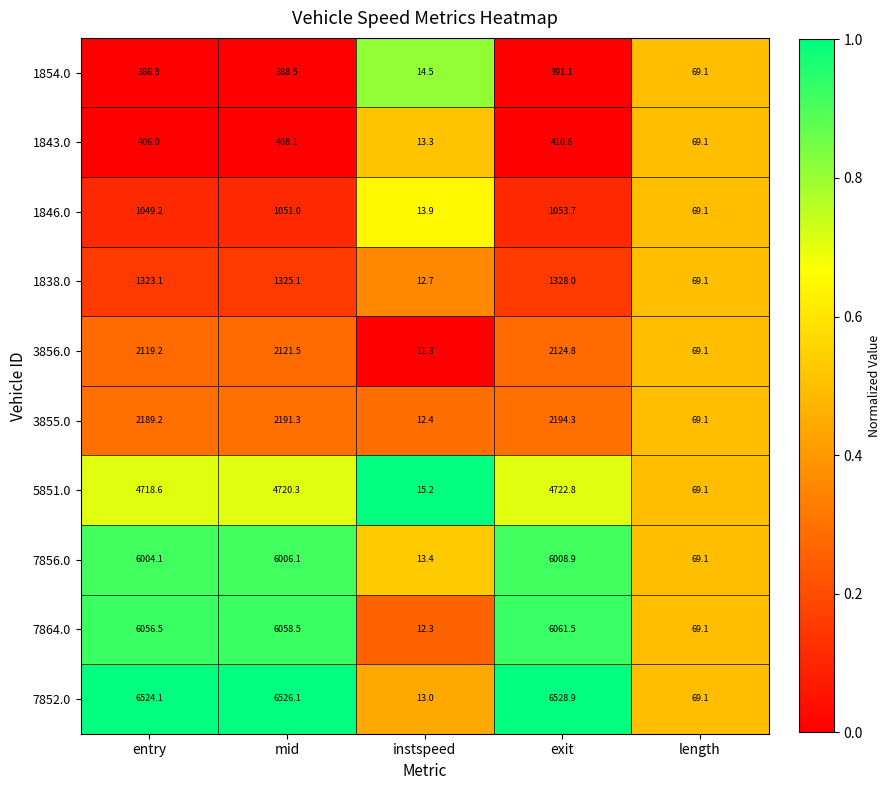

Which category has the highest value across all series?

exit